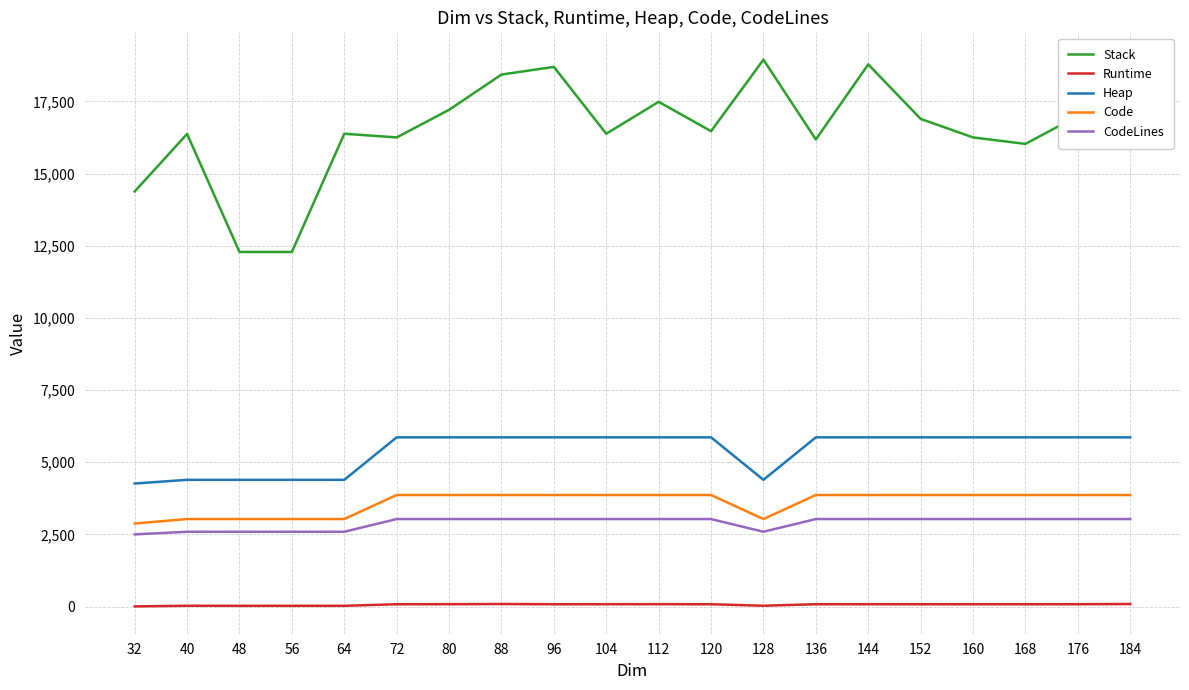

How many Code values are between 3034 and 3866?

19